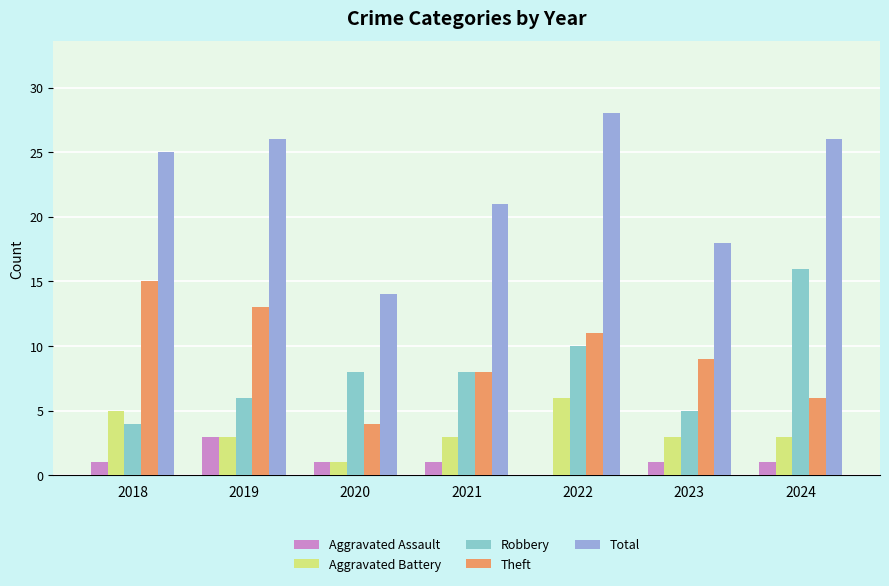

Is the value of Total at 2020 greater than the value of Aggravated Battery at 2021?

Yes